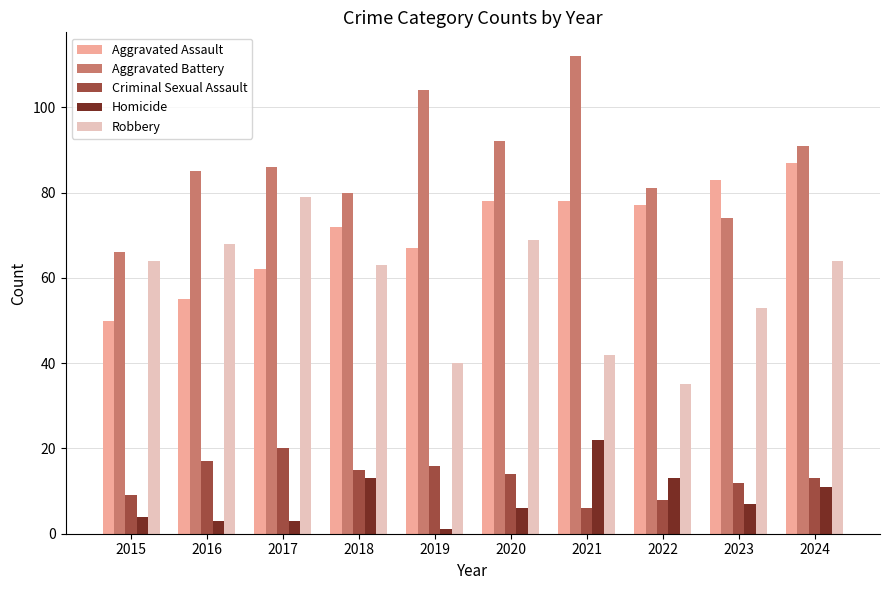

What is the minimum value shown in the chart?

1